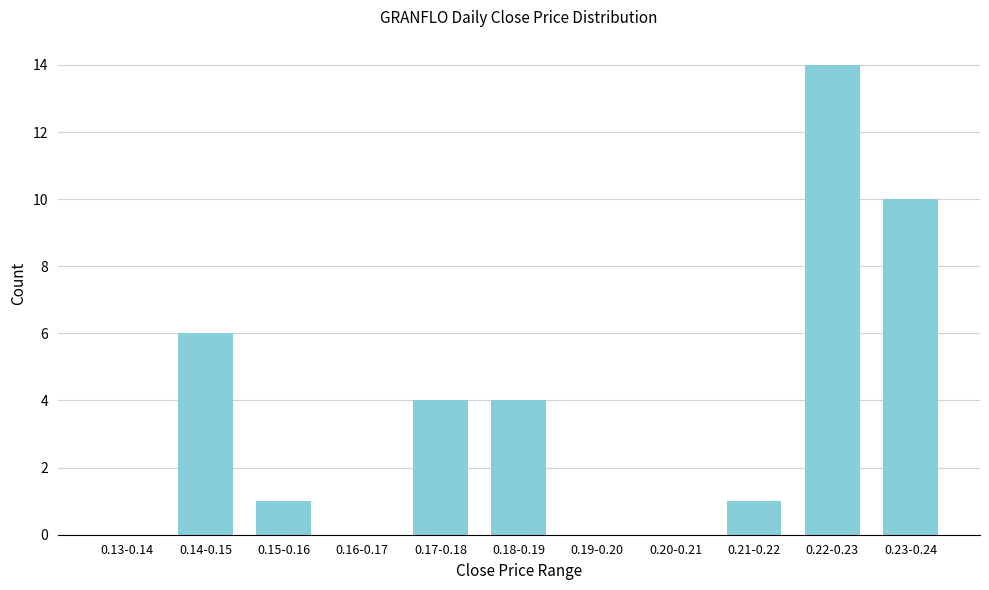

Reading left to right, list all the values displayed in this chart.

0.13-0.14=0	0.14-0.15=6	0.15-0.16=1	0.16-0.17=0	0.17-0.18=4	0.18-0.19=4	0.19-0.20=0	0.20-0.21=0	0.21-0.22=1	0.22-0.23=14	0.23-0.24=10